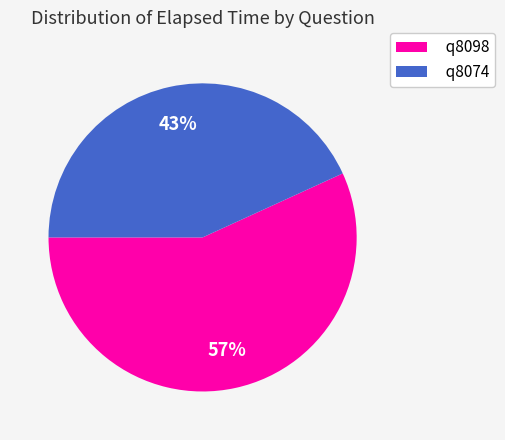

True or false: q8074 accounts for 55% of the total.

False